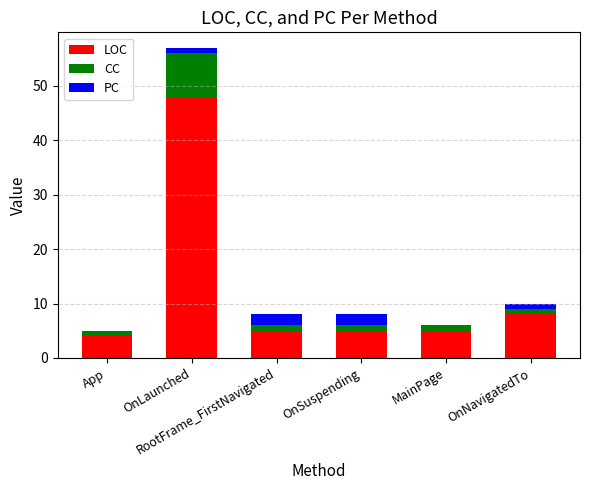

Are the bars grouped side by side (vs. stacked)?

No